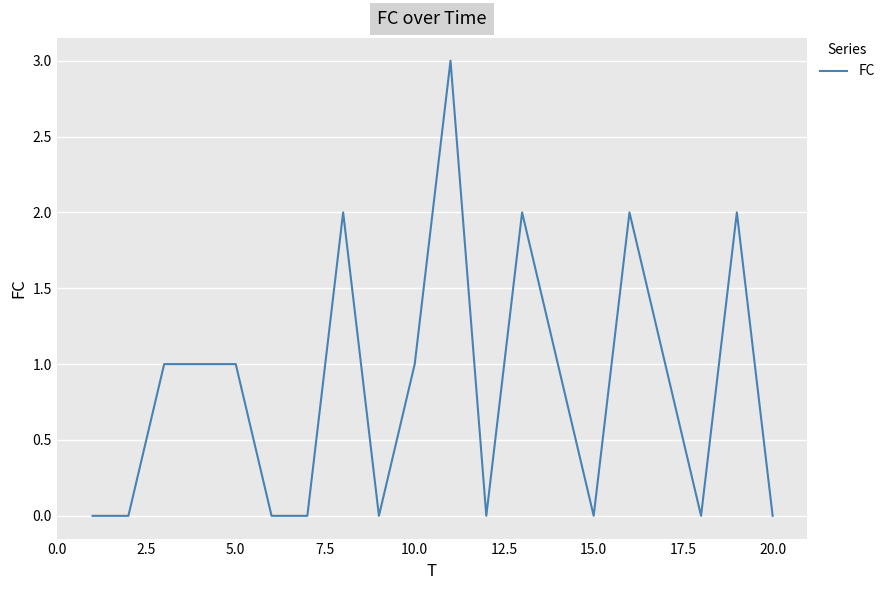

What is the difference between the maximum and minimum values?

3